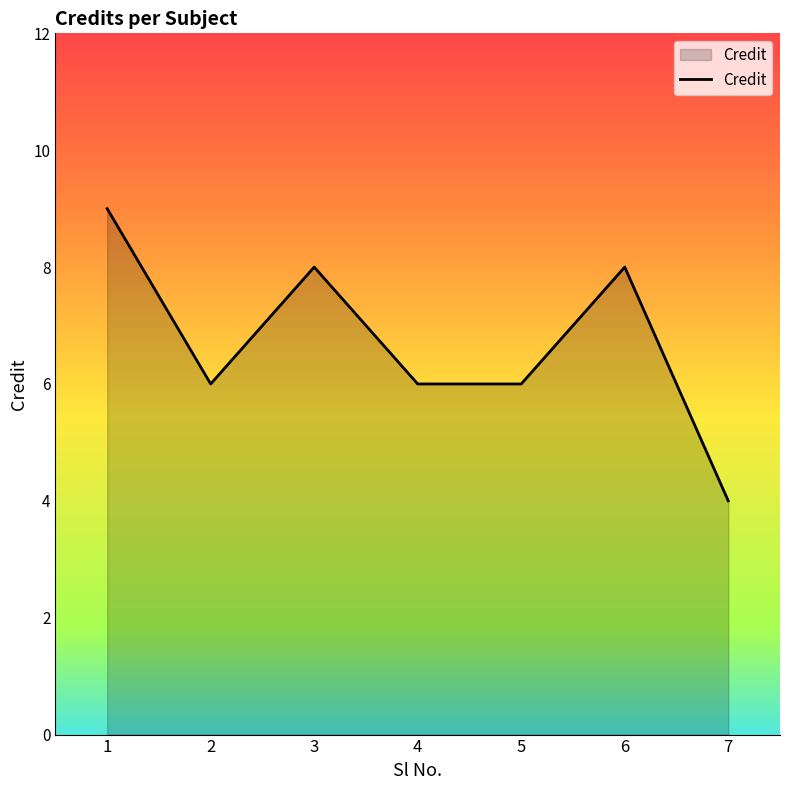

How many values are between 6 and 8?

5